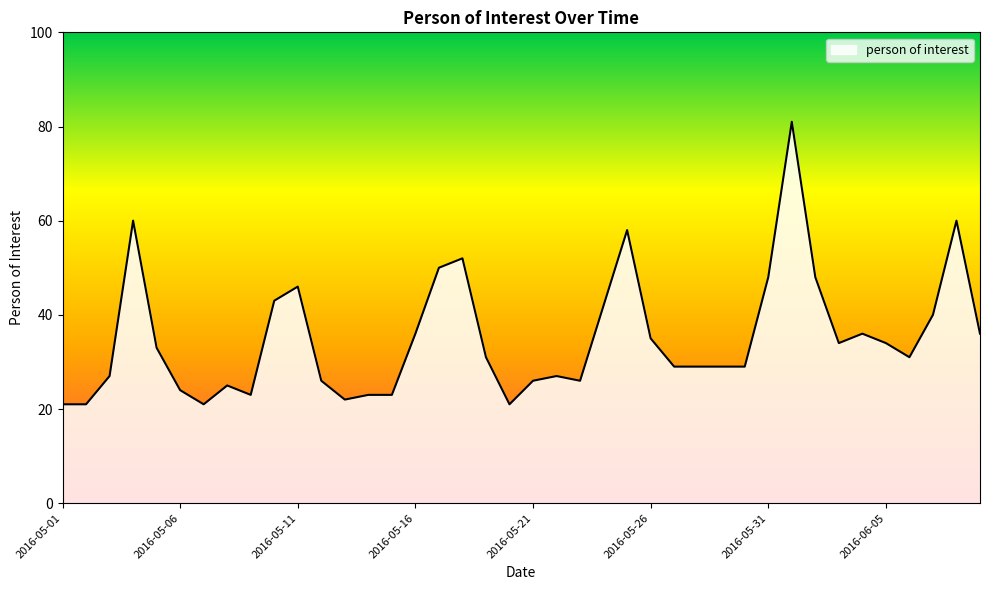

What is the difference between the maximum and minimum values?

60